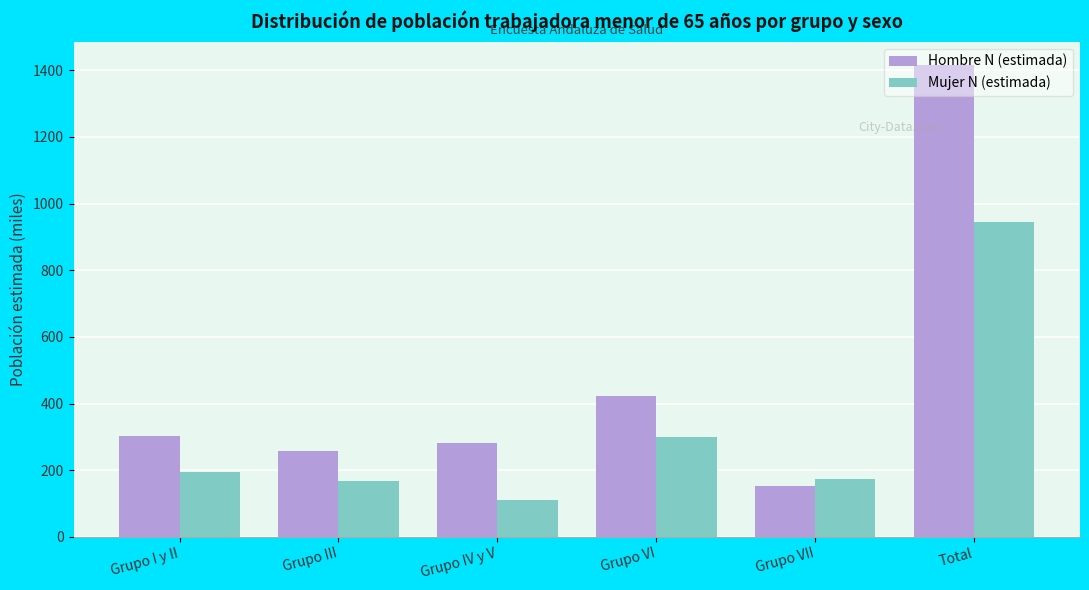

What is the average value of the Mujer N (estimada) series?

314.6